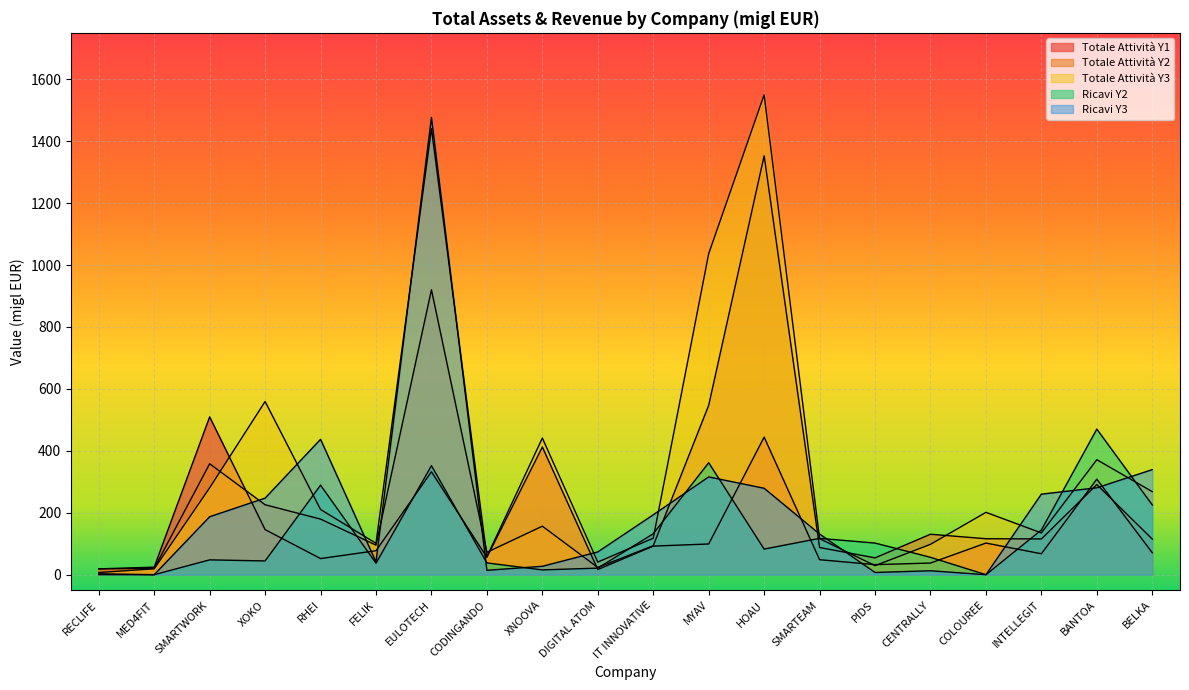

What are all the series names shown in the legend?

Totale Attività Y1, Totale Attività Y2, Totale Attività Y3, Ricavi Y2, Ricavi Y3